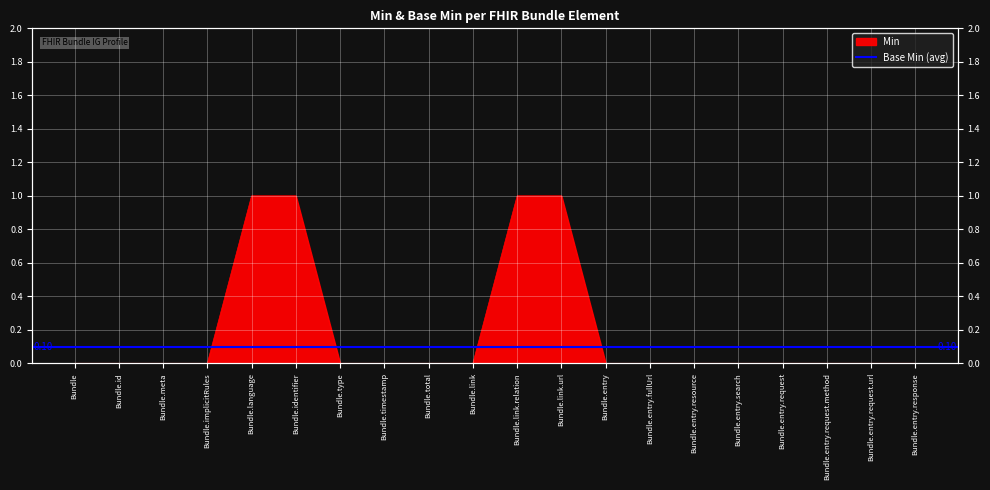

What is the greatest value displayed?

1